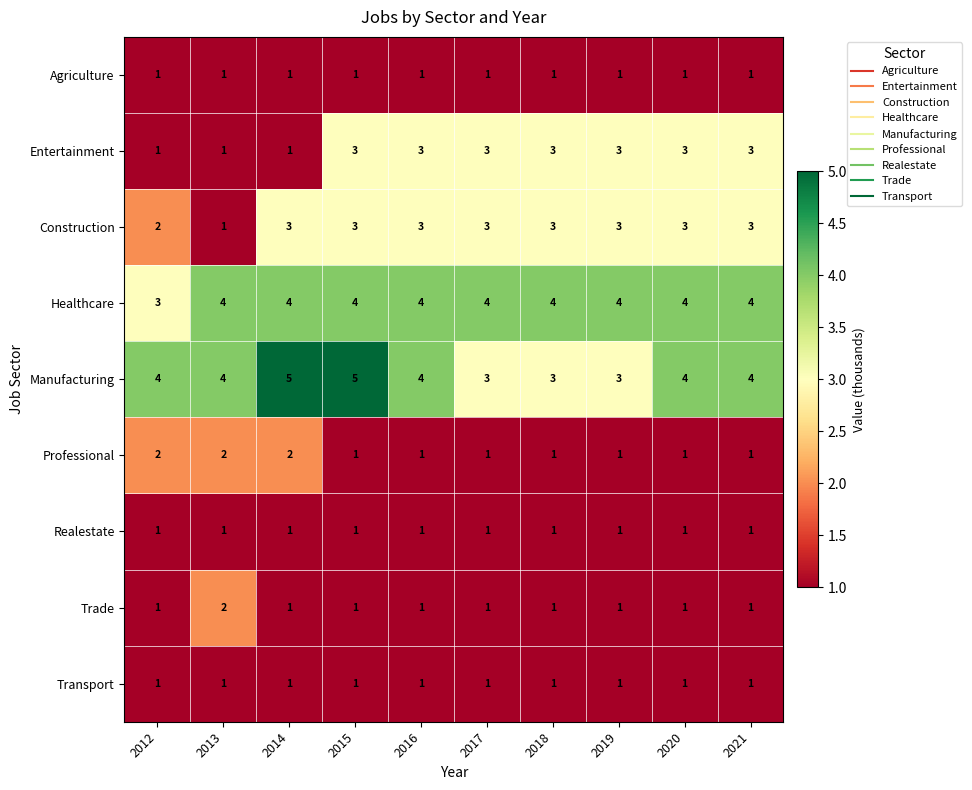

Which series changed the most between 2012 and 2020?

Entertainment